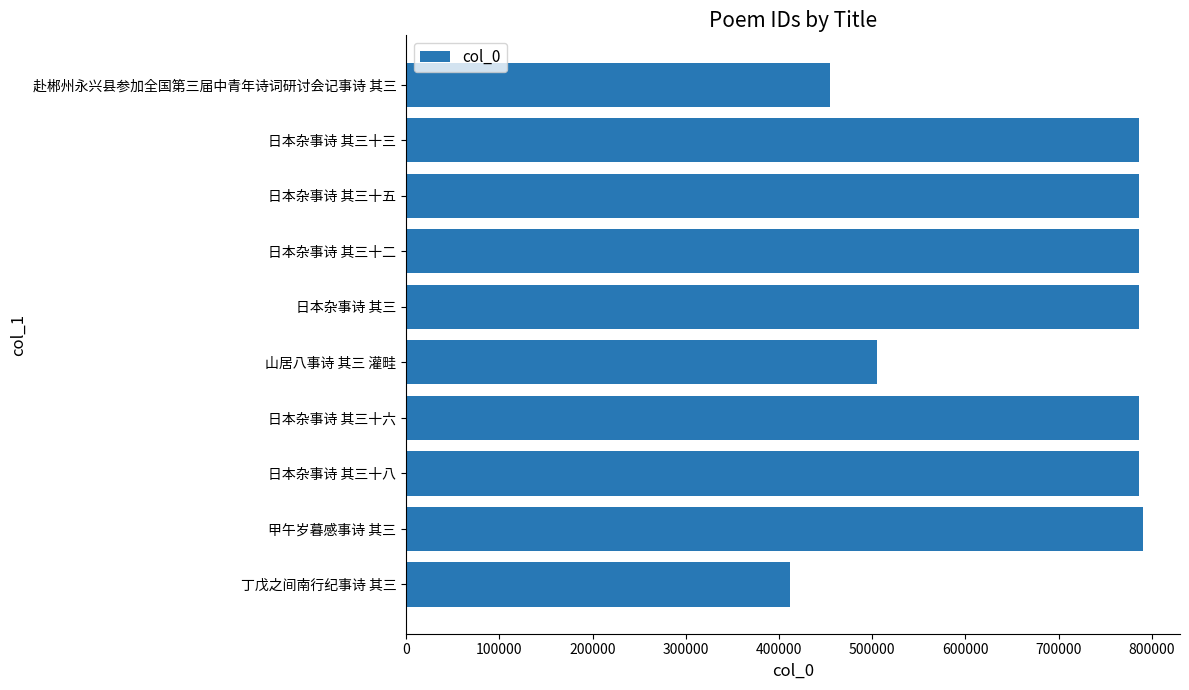

Which has a higher value, 赴郴州永兴县参加全国第三届中青年诗词研讨会记事诗 其三 or 日本杂事诗 其三十六?

日本杂事诗 其三十六